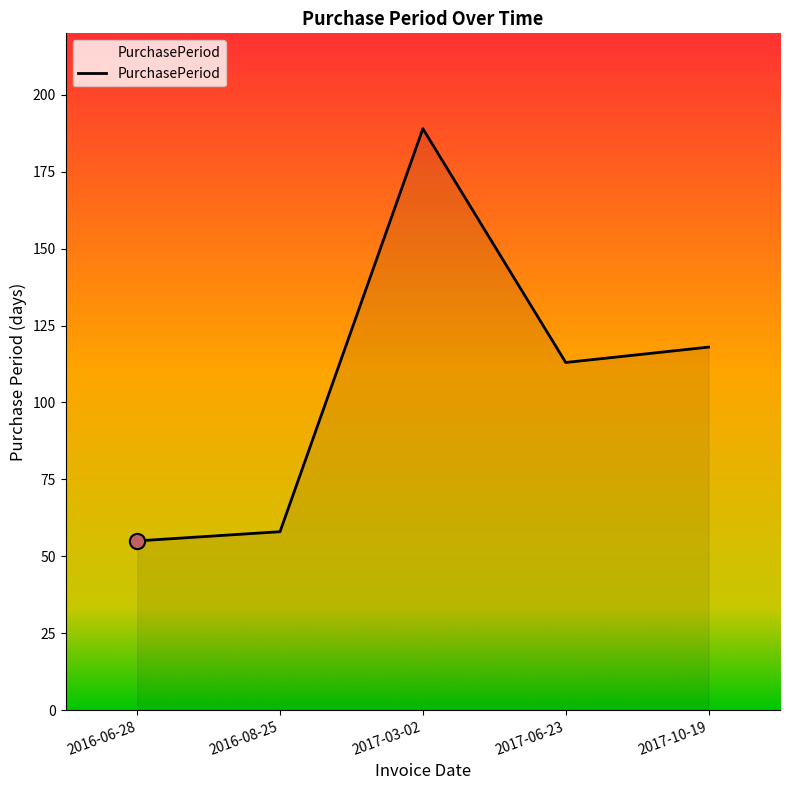

What is the ratio of the value at 2016-06-28 to the value at 2017-03-02?

0.3